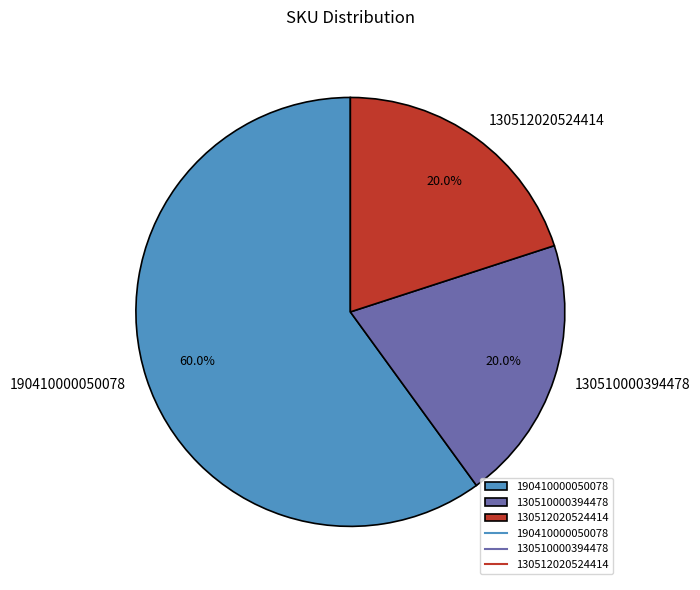

What portion of the pie excludes 130510000394478?

80.0%